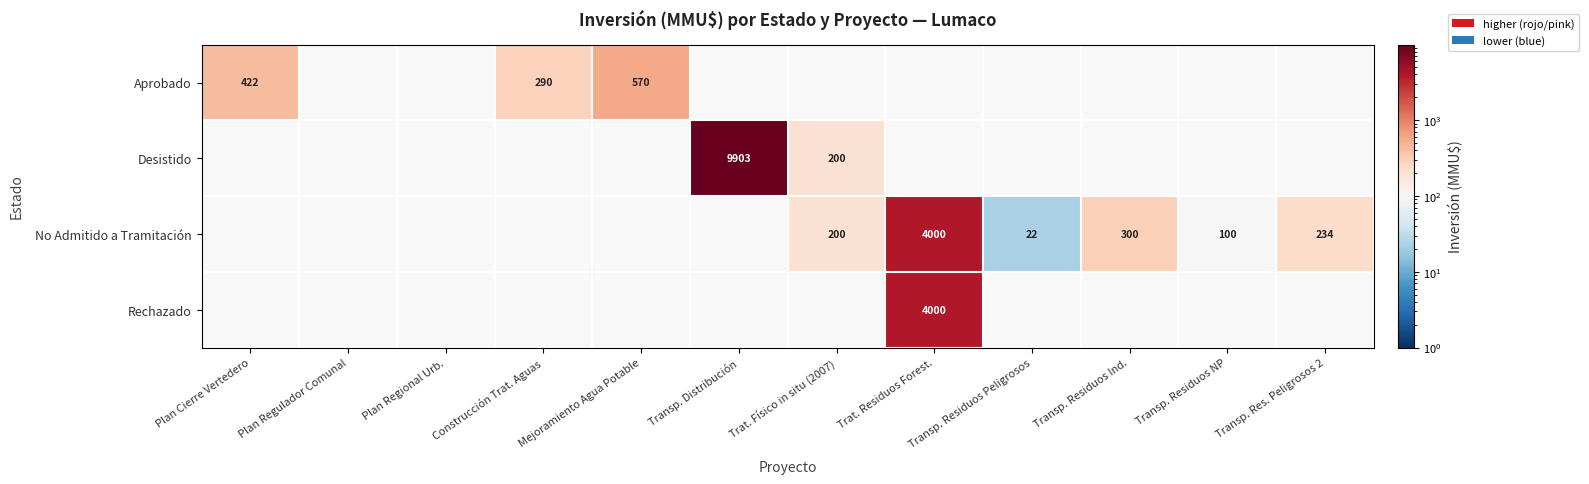

Is it true that Aprobado equals 951 at Mejoramiento Agua Potable?

False